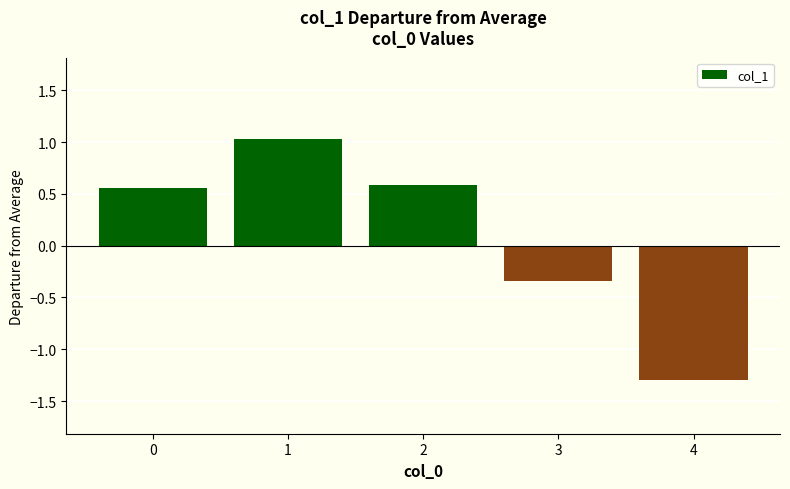

What is the value of the 2nd bar from the left?

1.0